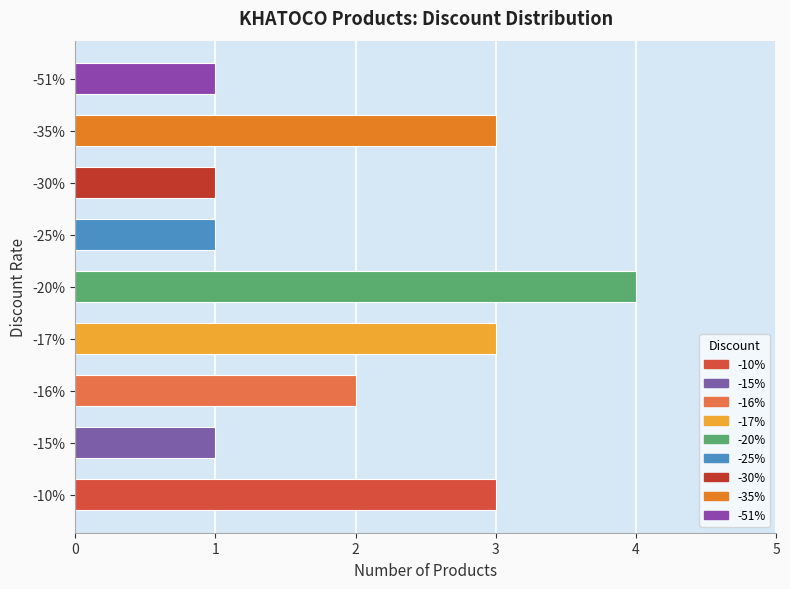

What is the difference between the maximum and second lowest values?

3